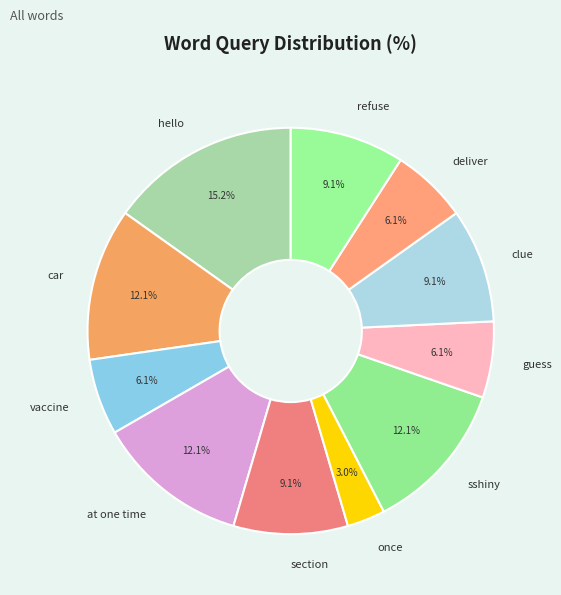

To the nearest percent, what portion does guess represent?

6%